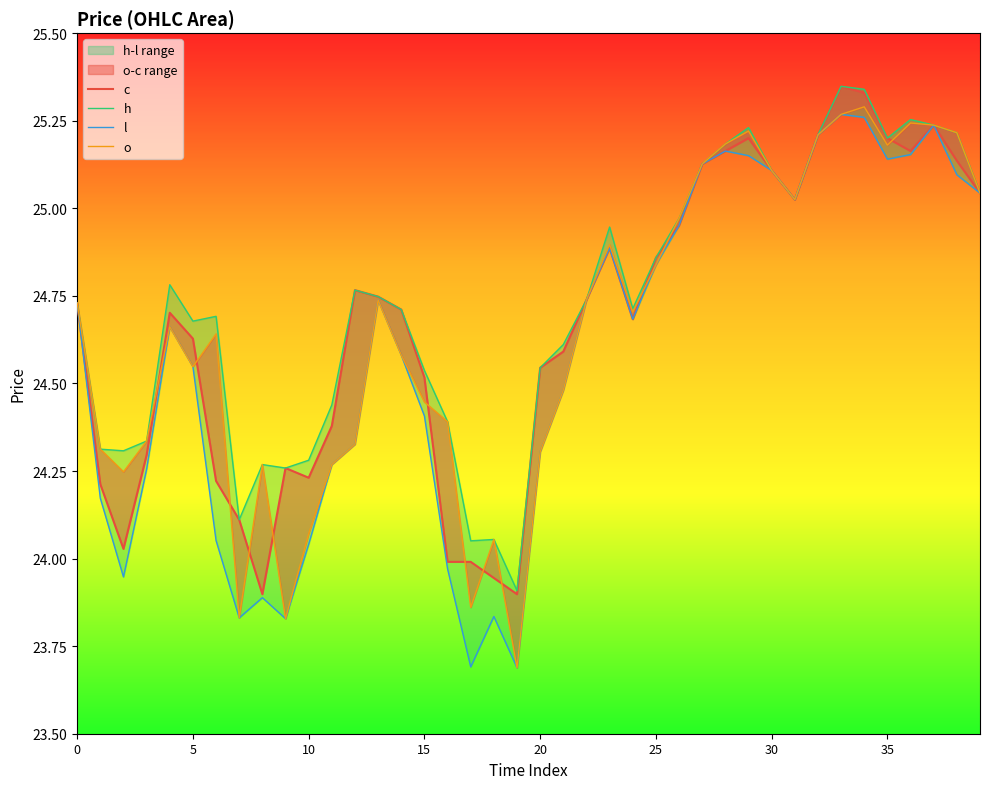

The value of c at 15 is 24.5. True or false?

True